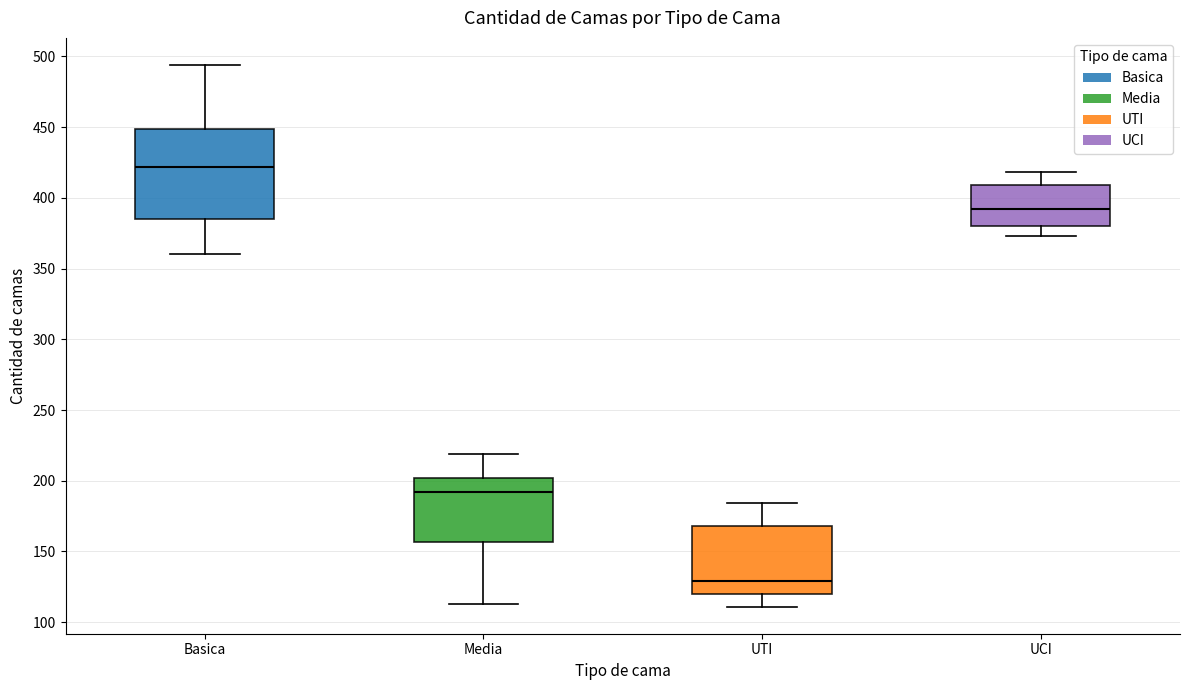

Reading left to right, read every box against the y-axis: the position of its median line, the range the box covers, and the ends of its whiskers. The values are not printed on the chart, so give them approximately, as read against the axis.

Basica: median 420, box 385 to 450, whiskers 360 to 495
Media: median 190, box 155 to 200, whiskers 115 to 220
UTI: median 130, box 120 to 170, whiskers 110 to 185
UCI: median 390, box 380 to 410, whiskers 375 to 420